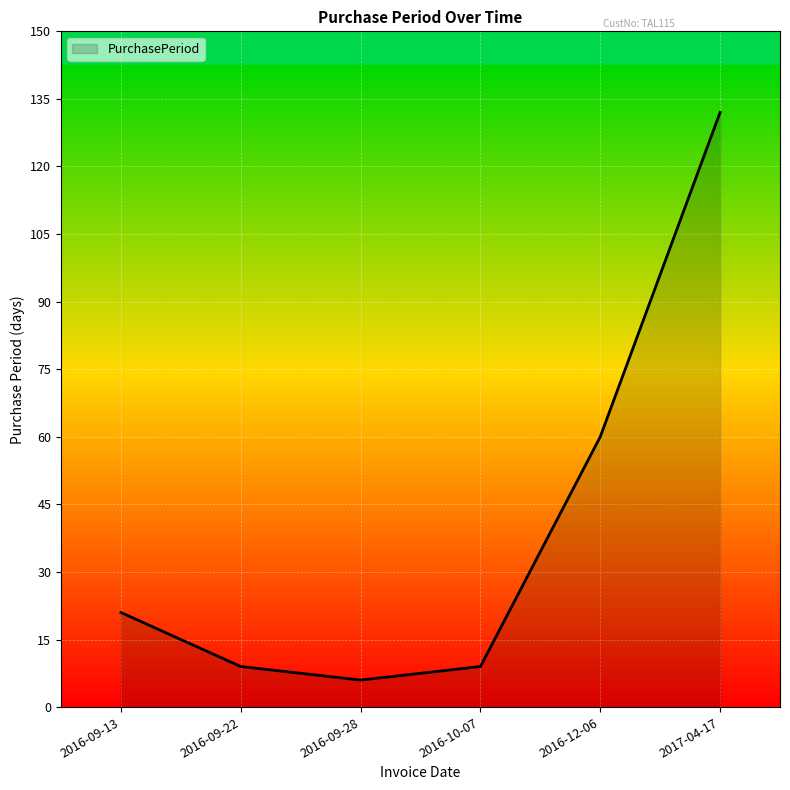

Reading right to left, what are all the values shown in this chart?

2017-04-17=132	2016-12-06=60	2016-10-07=9	2016-09-28=6	2016-09-22=9	2016-09-13=21